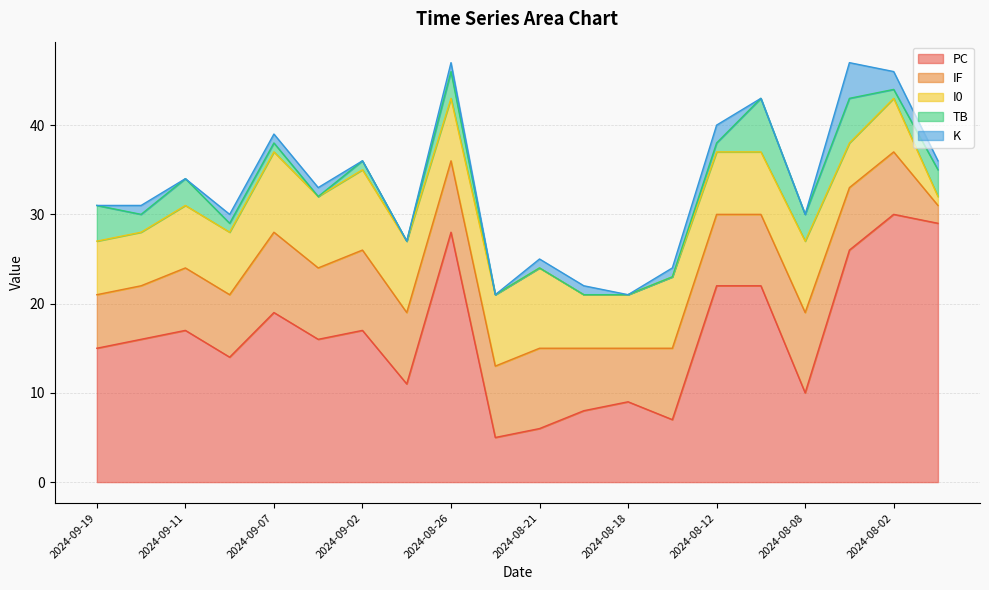

What is the approximate value of K at 2024-08-26?

1